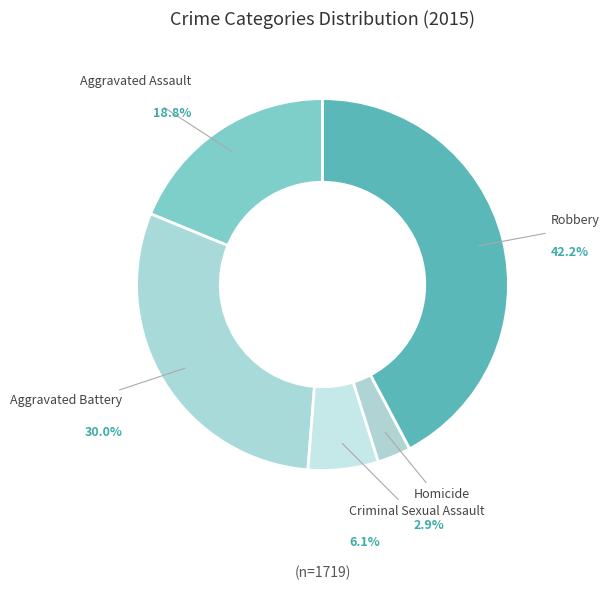

Is it true that Criminal Sexual Assault is 6% of the pie?

True